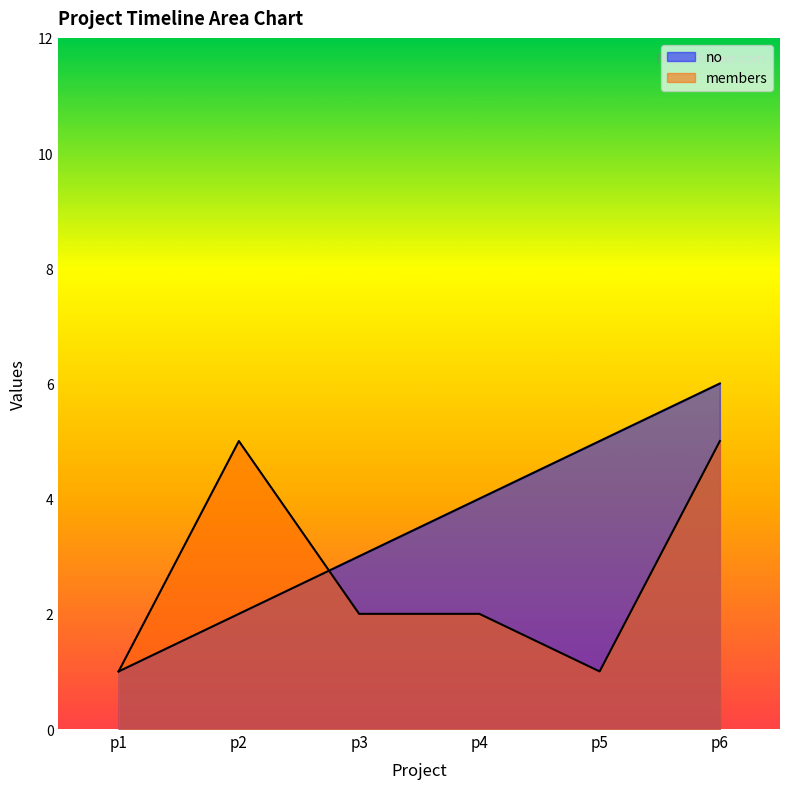

Count the number of data series in this chart.

2